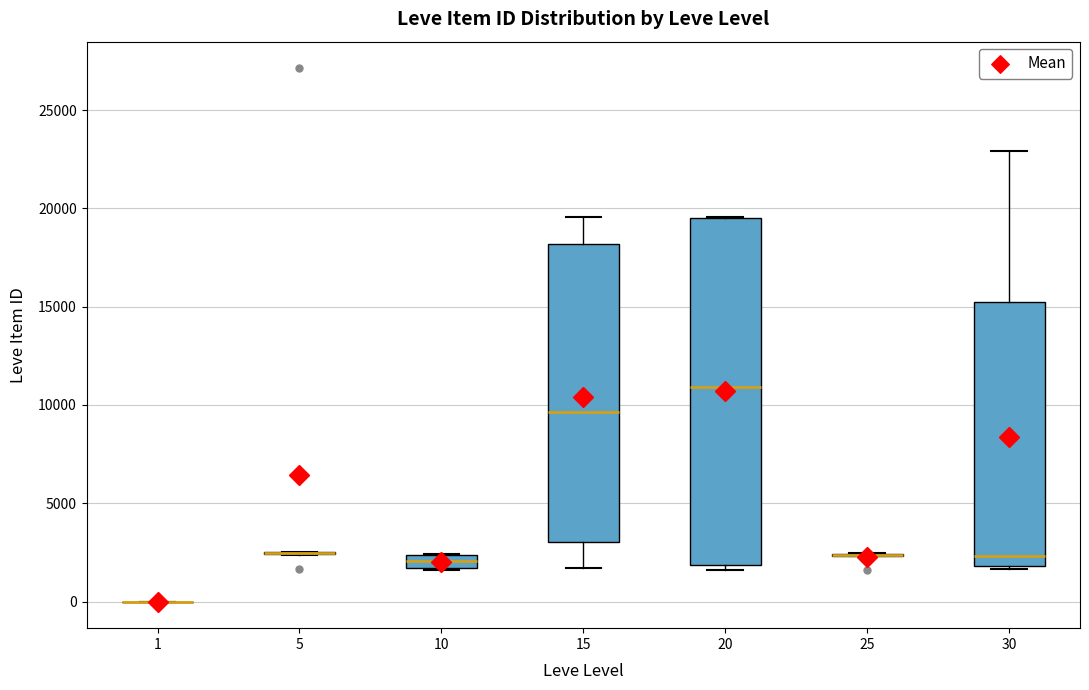

Comparing the boxes themselves (not the whiskers), which one is the tallest?

20